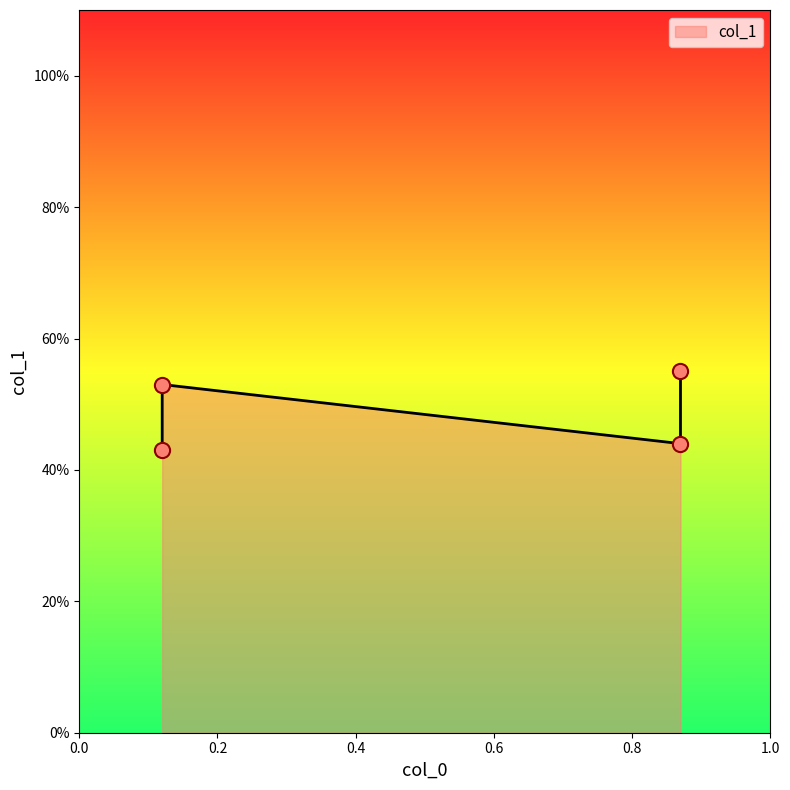

Which has a higher value, 0.12 or 0.87?

0.87